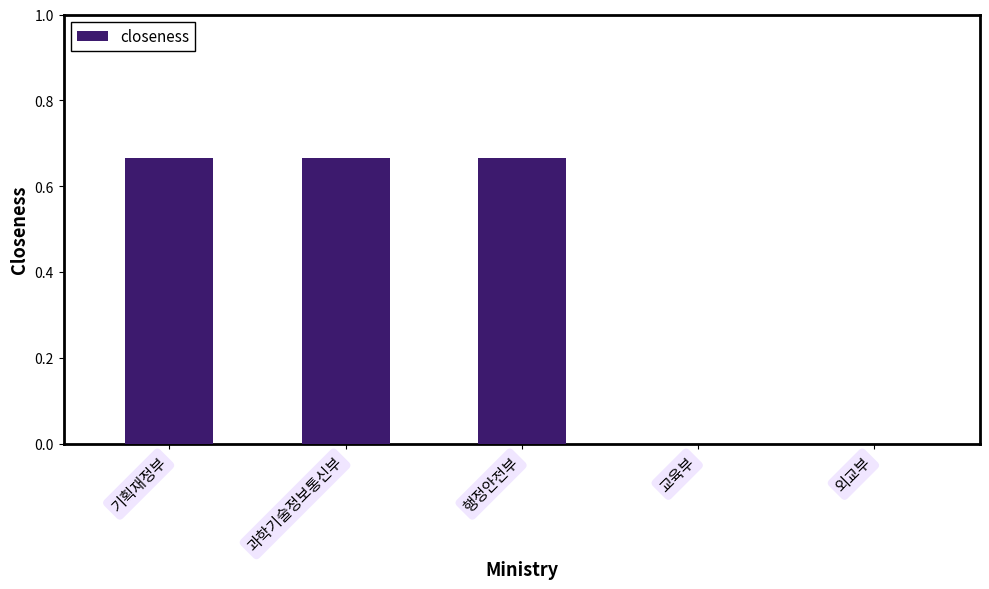

Is it true that the value at 교육부 is 0.0?

True